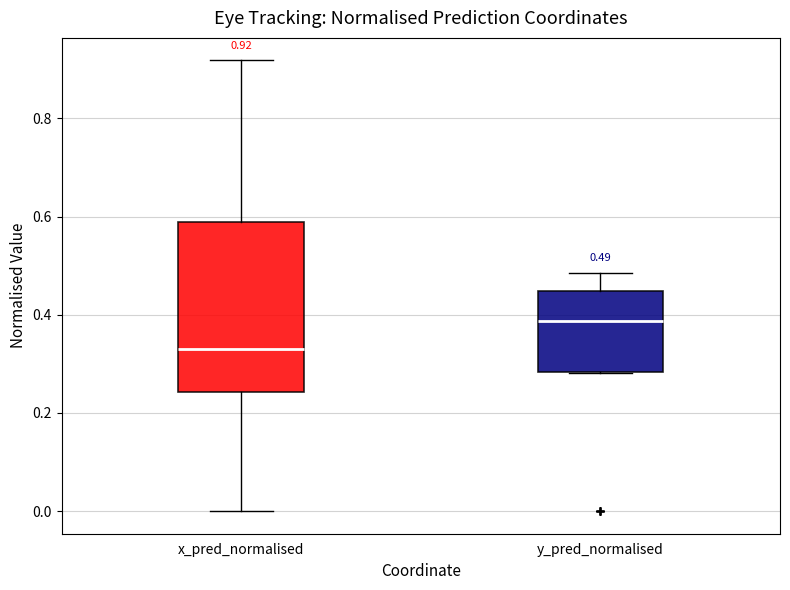

Comparing the boxes themselves (not the whiskers), which one is the tallest?

x_pred_normalised